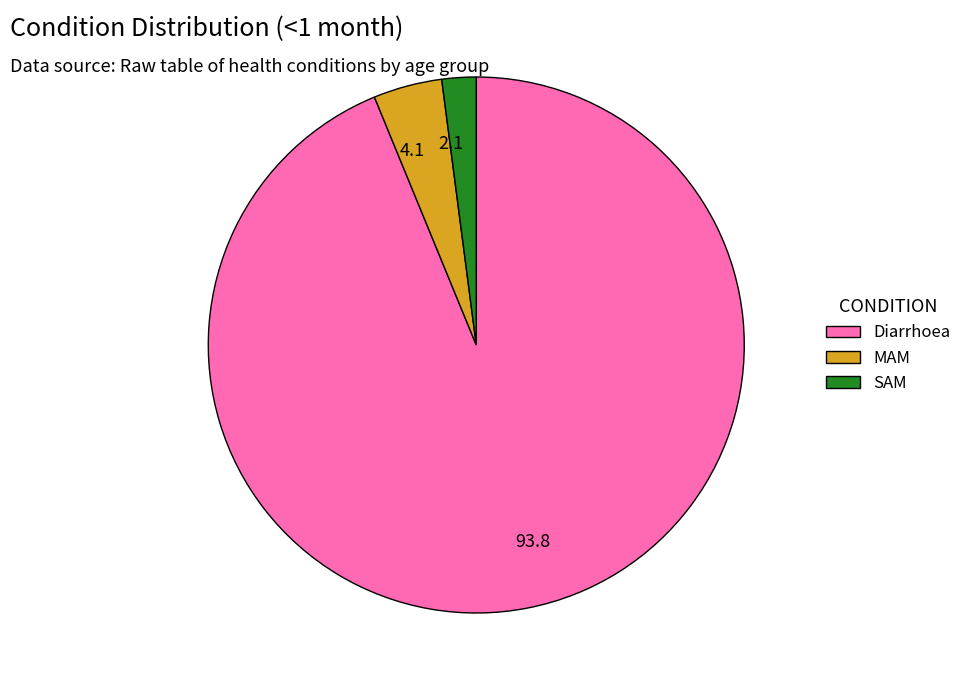

How many segments does this pie chart have?

3